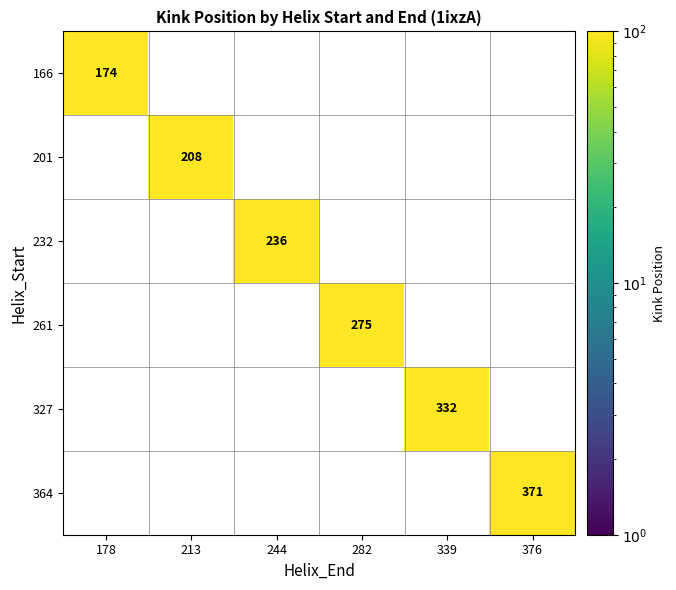

Between 213 and 339, which is larger?

339